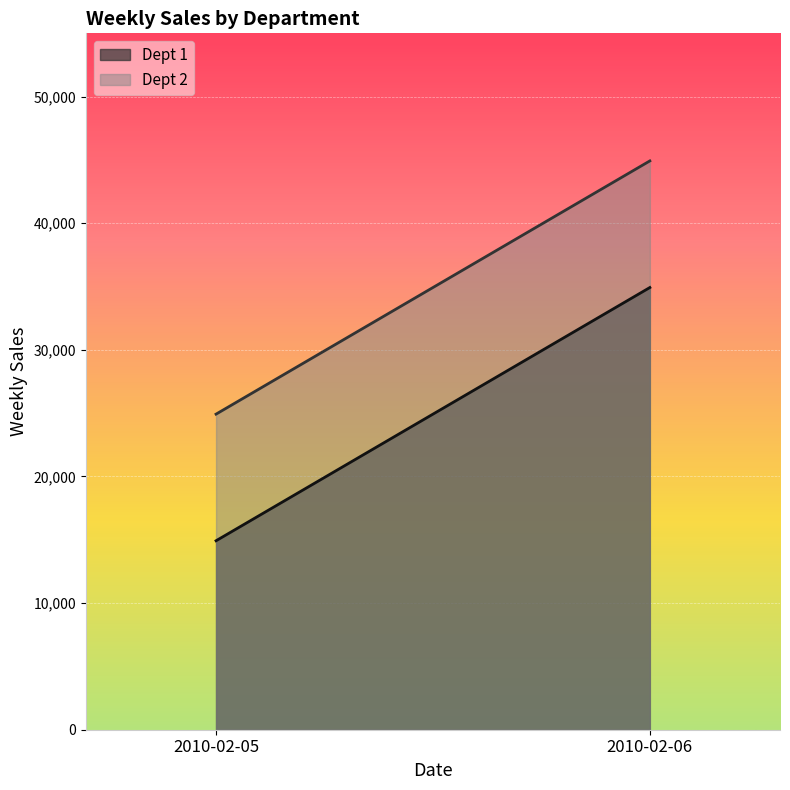

The Dept 2 series shows 44924.5 at 2010-02-06. True or false?

True